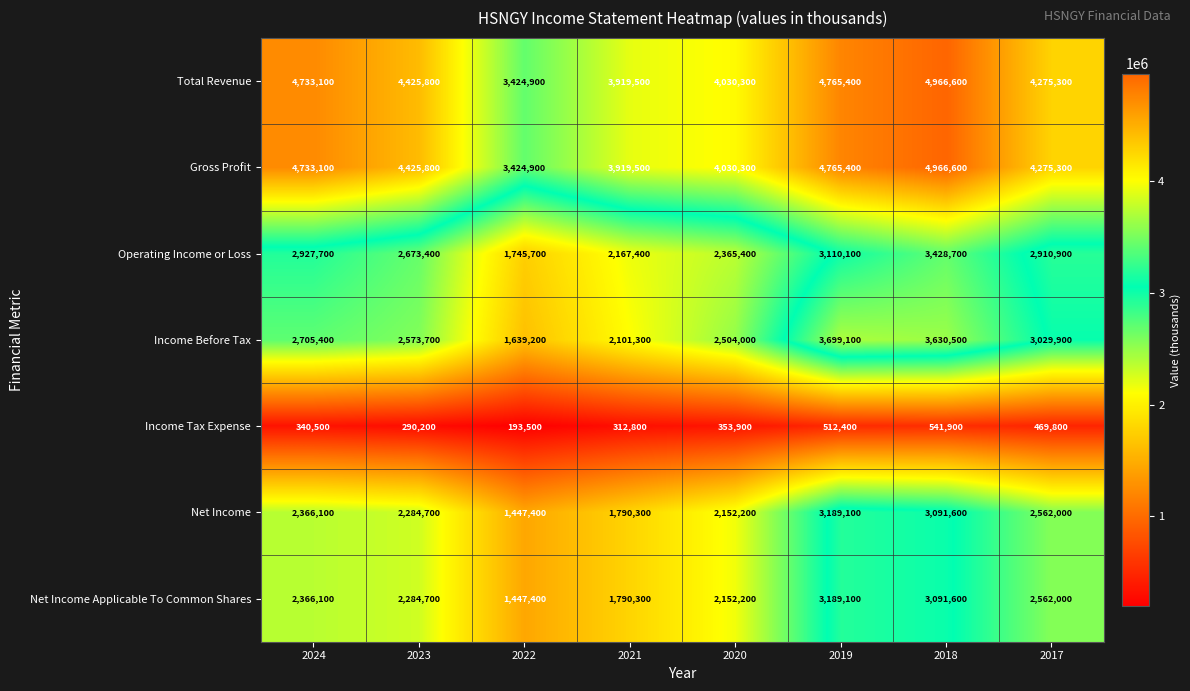

Is the value of Income Before Tax at 2022 greater than the value of Net Income at 2021?

No